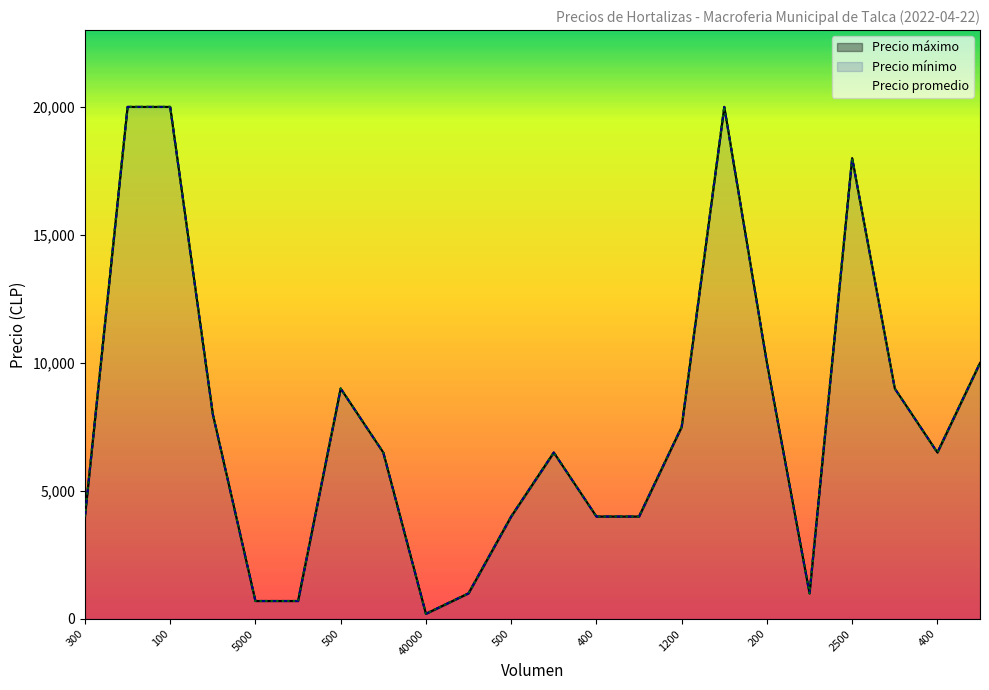

Read the Precio promedio value at 400.

6500